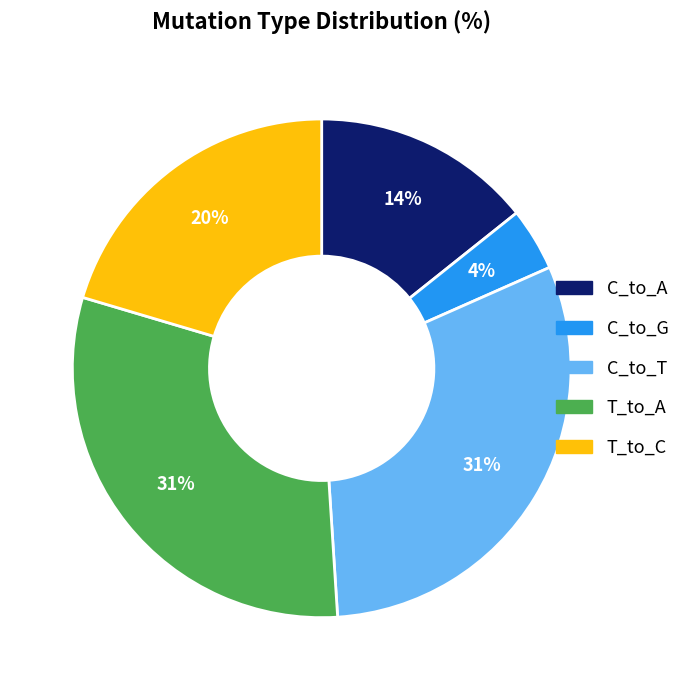

How many slices are in this pie chart?

5